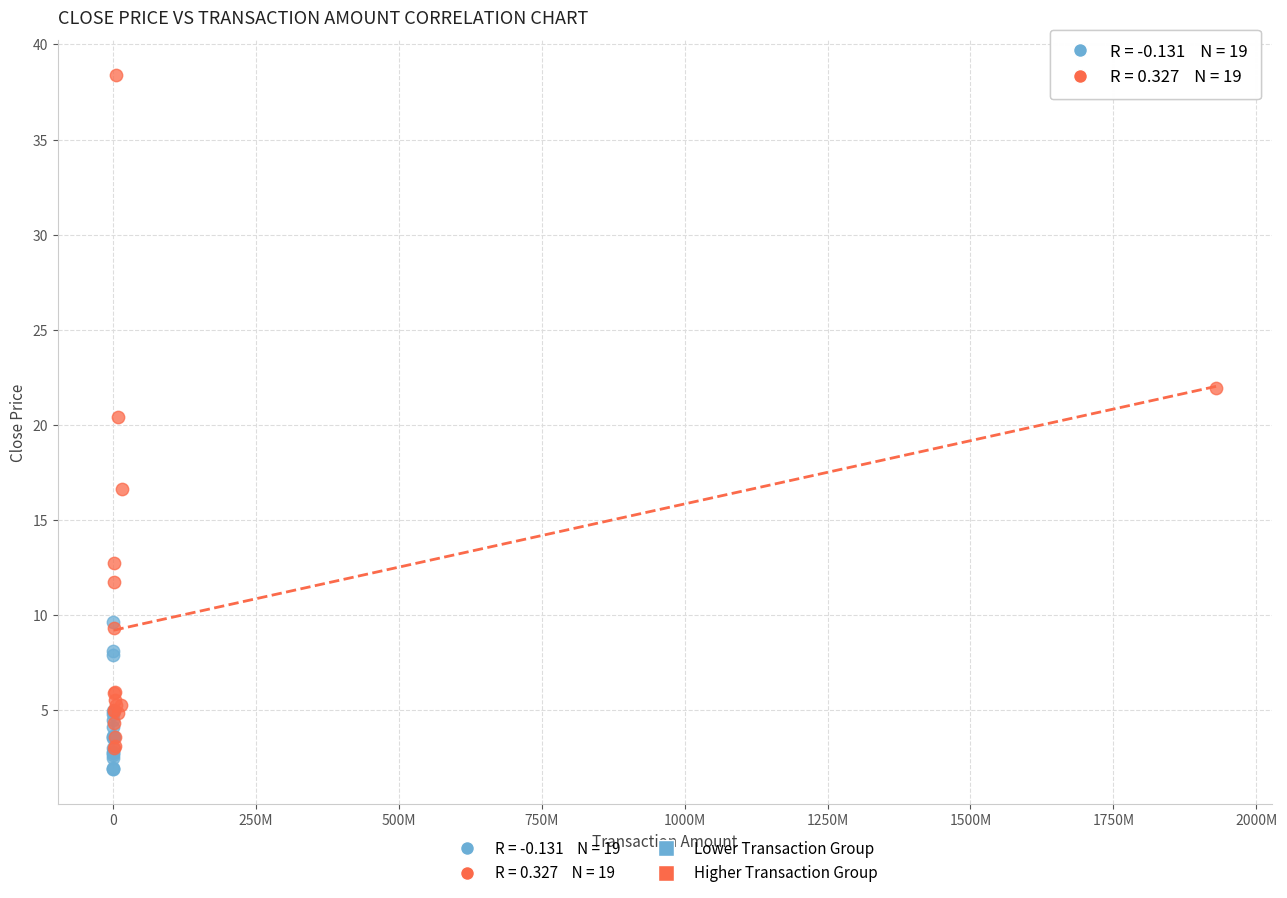

Which series has the widest spread of Y values?

Higher Transaction Group